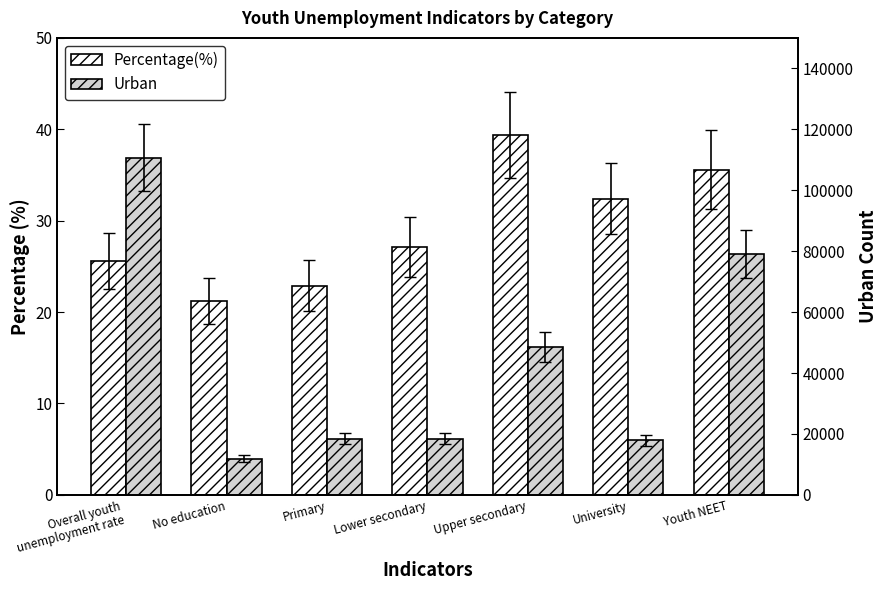

What is the total value across all series at University?

18004.4